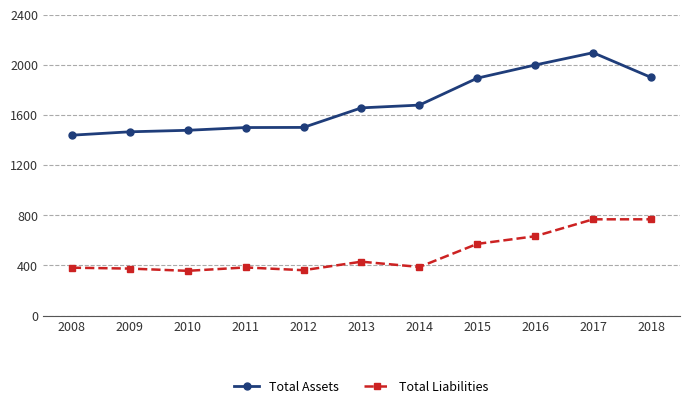

What is the average value of the Total Assets series?

1692